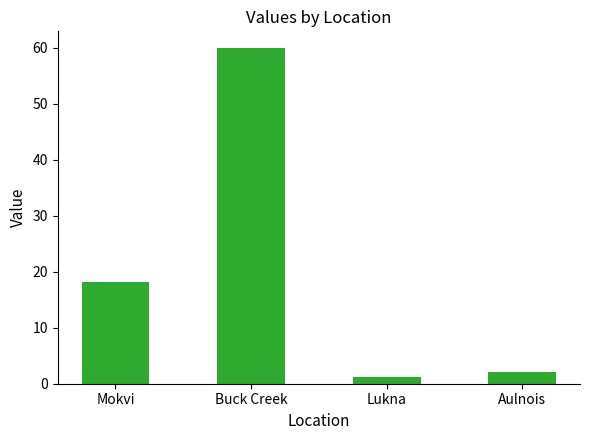

True or false: the data shows 1.2 at Lukna.

True